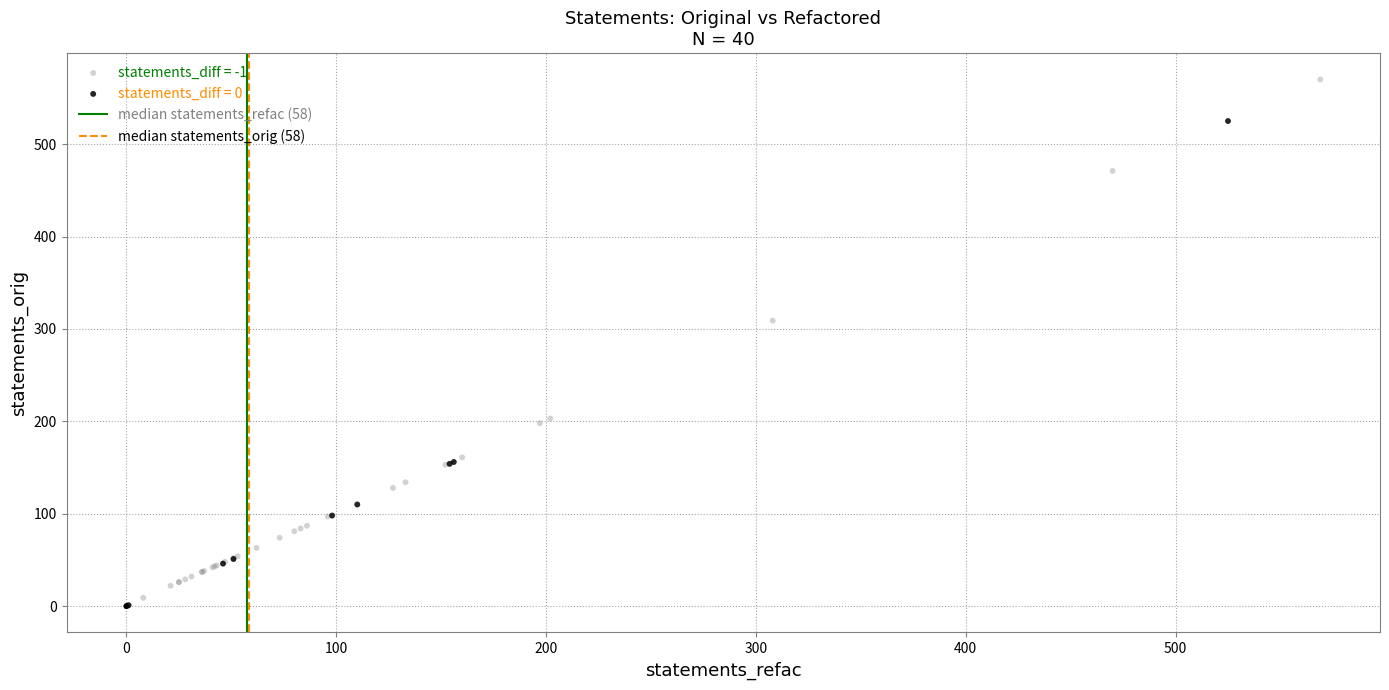

Which series has the largest Y range (max minus min)?

statements_diff = -1